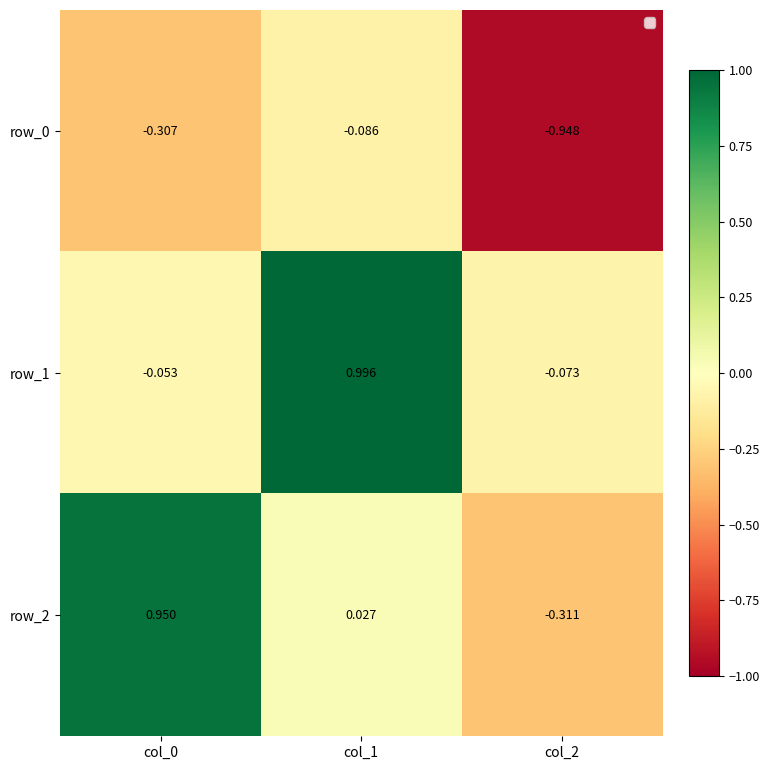

Which series has the largest range (max minus min)?

row_2